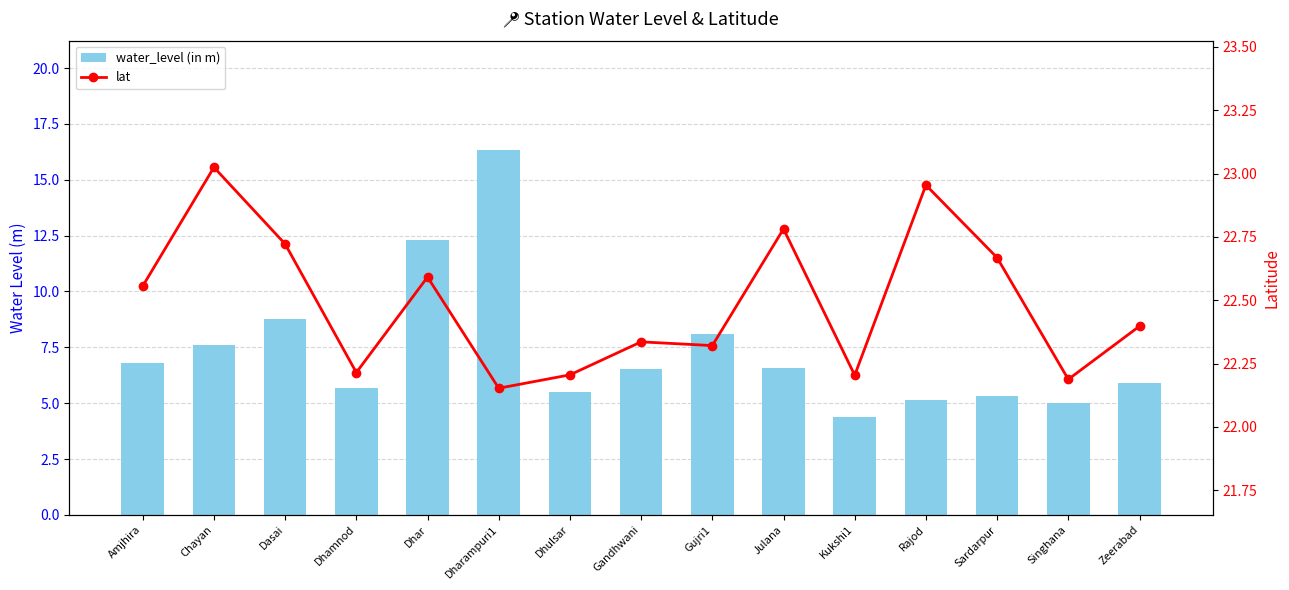

What is the value of the lat bar at the 10th from the left?

22.8